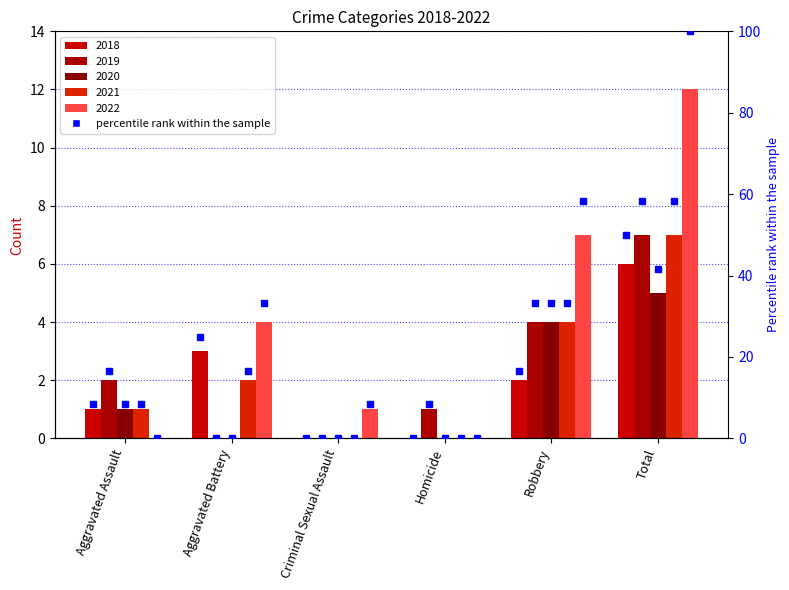

What is the spread (max minus min) of values at Total?

7